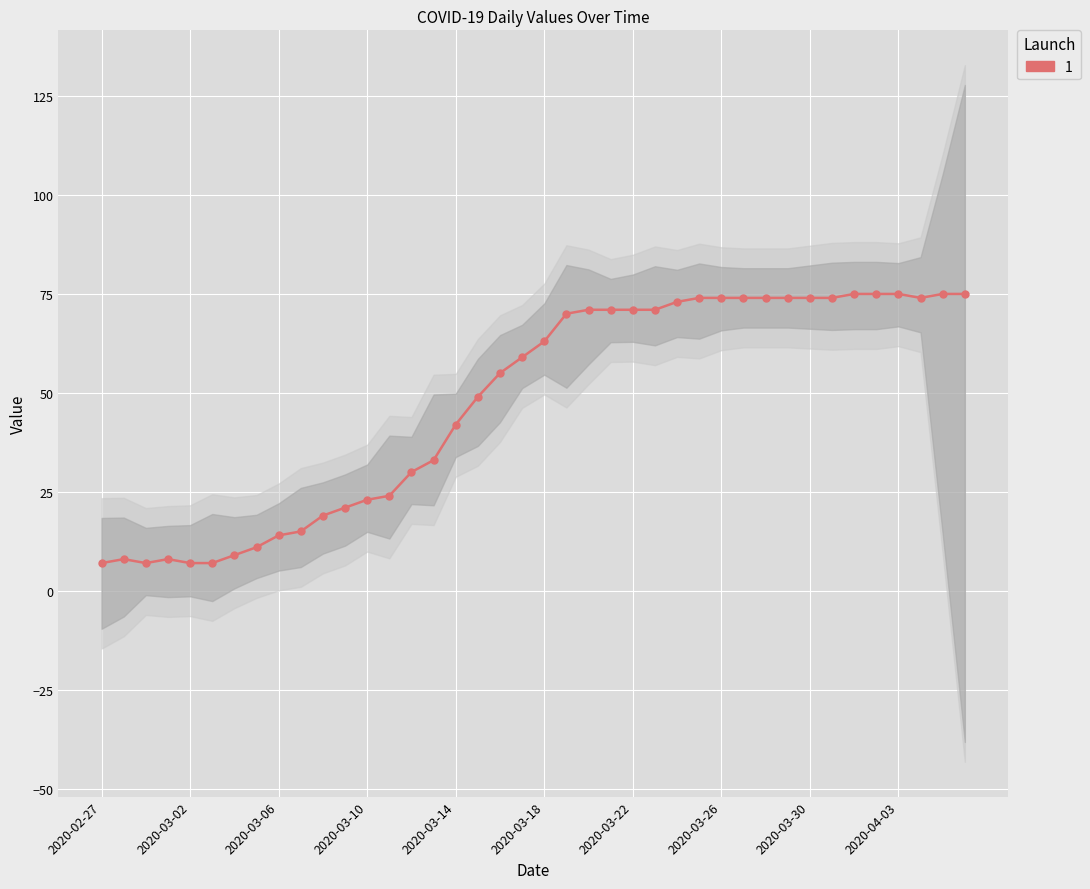

What is the value of the 23rd point from the left?

71